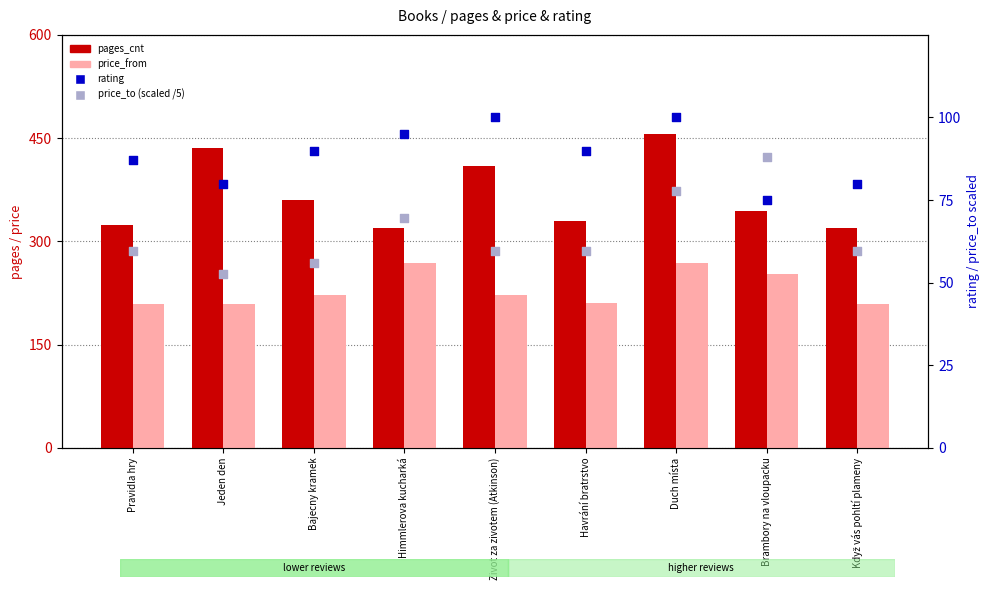

Which series has the widest spread of Y values?

pages_cnt